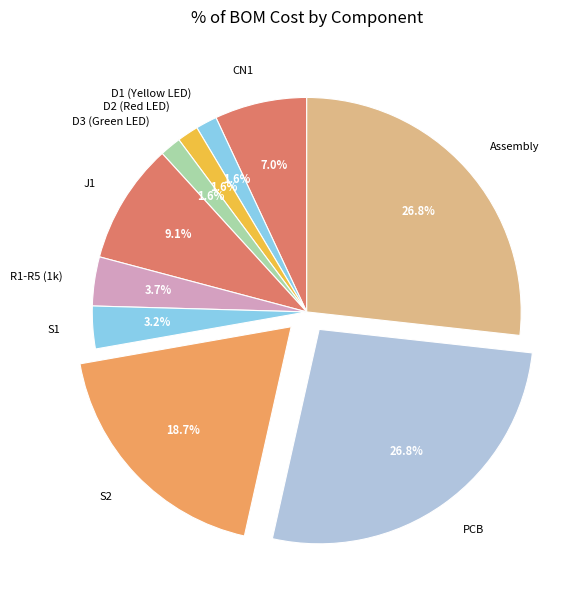

Between J1 and D1 (Yellow LED), which is larger?

J1